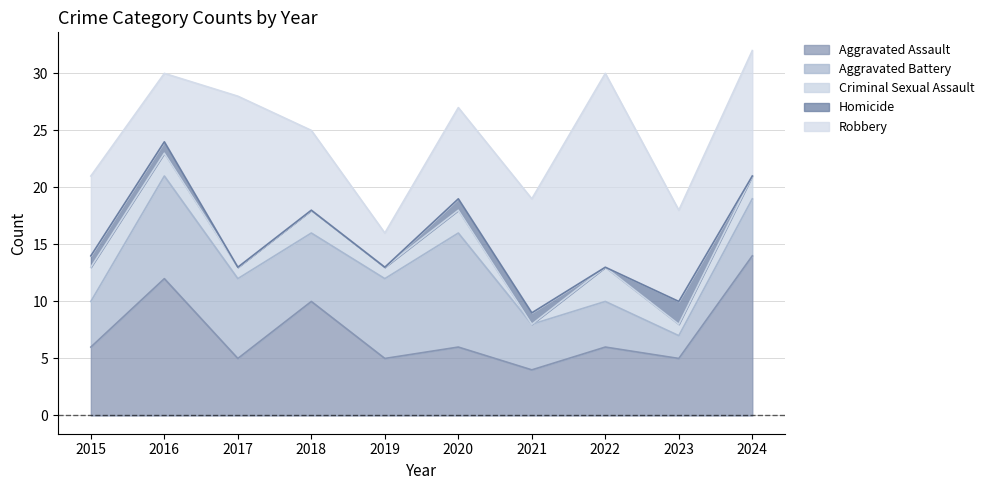

What is the difference between the highest and lowest values at 2016?

11